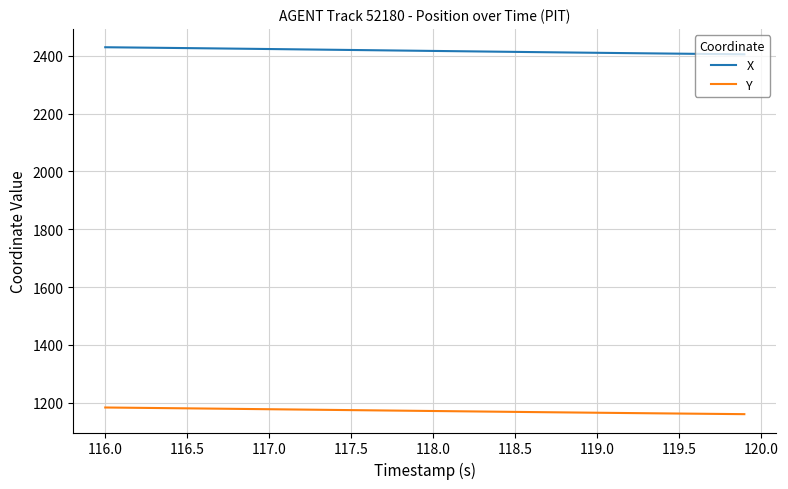

What is the maximum value for Y?

1183.4